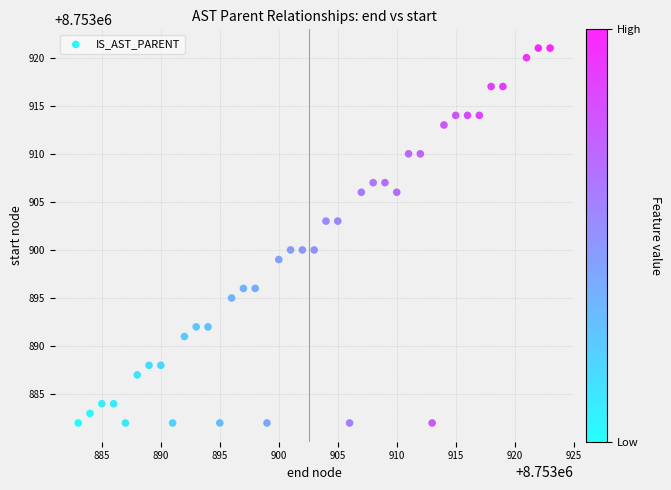

What is the range of Y values (max minus min)?

39